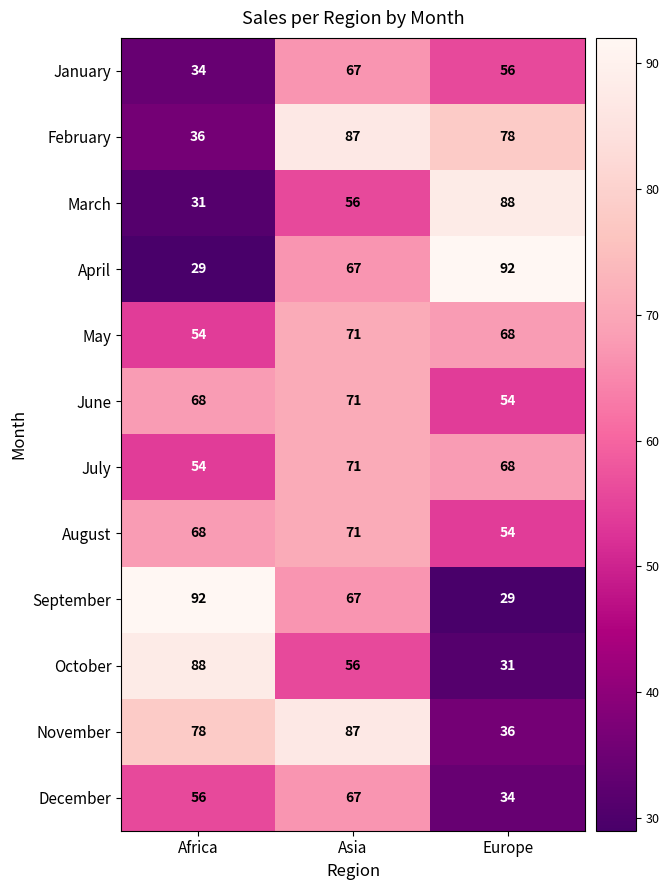

What is the difference between the maximum and minimum values in the August series?

17